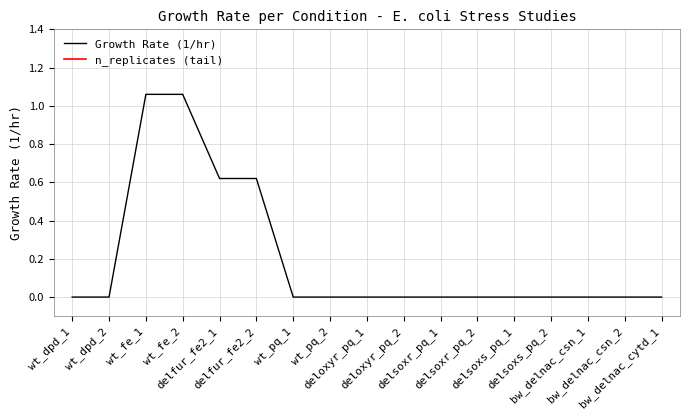

True or false: the data has more than 2 interior local peaks.

False